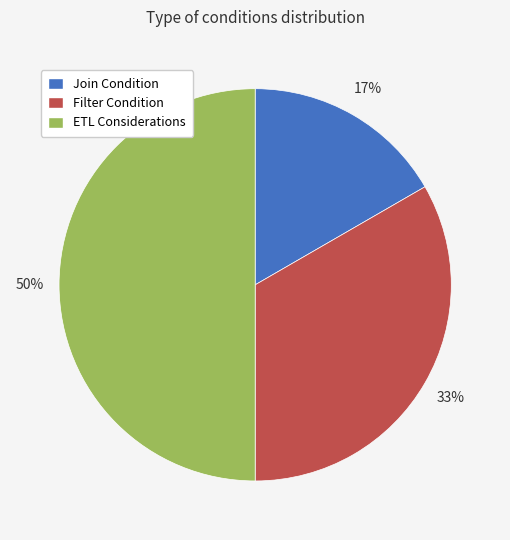

What percentage is the Filter Condition slice, to the nearest percent?

33%